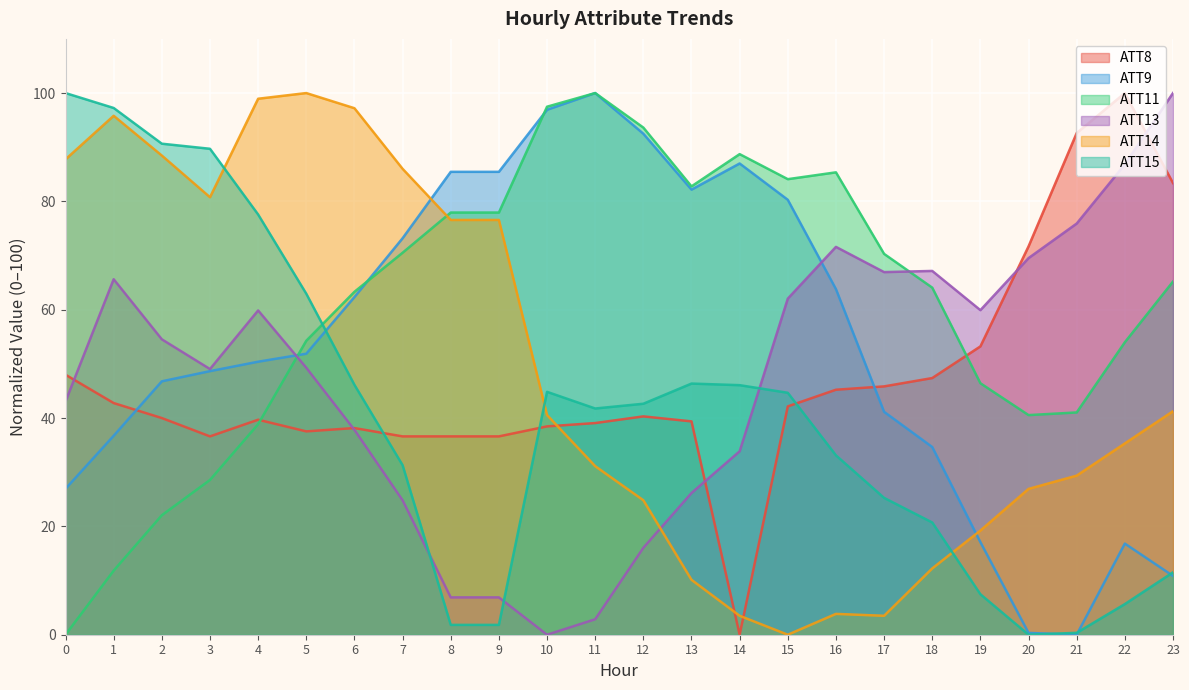

Reading left to right, what are all the values shown in this chart?

ATT8: 0=48.0	1=42.8	2=40.0	3=36.6	4=39.7	5=37.5	6=38.2	7=36.6	8=36.6	9=36.6	10=38.5	11=39.1	12=40.3	13=39.4	14=0.0	15=42.2	16=45.2	17=45.8	18=47.4	19=53.2	20=71.7	21=92.6	22=100.0	23=83.4
ATT9: 0=26.9	1=36.7	2=46.8	3=48.7	4=50.4	5=51.9	6=62.3	7=73.2	8=85.5	9=85.5	10=96.9	11=100.0	12=92.5	13=82.2	14=87.0	15=80.3	16=63.8	17=41.2	18=34.7	19=17.1	20=0.3	21=0.0	22=16.8	23=10.9
ATT11: 0=0.0	1=11.8	2=22.1	3=28.6	4=38.9	5=54.3	6=63.3	7=70.5	8=77.9	9=77.9	10=97.5	11=100.0	12=93.6	13=82.8	14=88.7	15=84.1	16=85.4	17=70.3	18=64.1	19=46.4	20=40.5	21=41.0	22=54.0	23=65.2
ATT13: 0=43.1	1=65.6	2=54.5	3=49.0	4=59.9	5=49.3	6=37.8	7=24.8	8=6.9	9=6.9	10=0.0	11=2.9	12=16.0	13=26.2	14=33.9	15=62.0	16=71.6	17=66.9	18=67.2	19=59.9	20=69.5	21=75.9	22=86.8	23=100.0
ATT14: 0=87.8	1=95.8	2=88.5	3=80.8	4=99.0	5=100.0	6=97.2	7=86.0	8=76.6	9=76.6	10=40.6	11=31.1	12=24.8	13=10.1	14=3.5	15=0.0	16=3.8	17=3.5	18=12.2	19=19.2	20=26.9	21=29.4	22=35.3	23=41.3
ATT15: 0=100.0	1=97.2	2=90.7	3=89.7	4=77.6	5=63.0	6=46.1	7=31.3	8=1.8	9=1.8	10=44.8	11=41.8	12=42.6	13=46.4	14=46.1	15=44.7	16=33.1	17=25.3	18=20.7	19=7.5	20=0.0	21=0.4	22=5.7	23=11.5